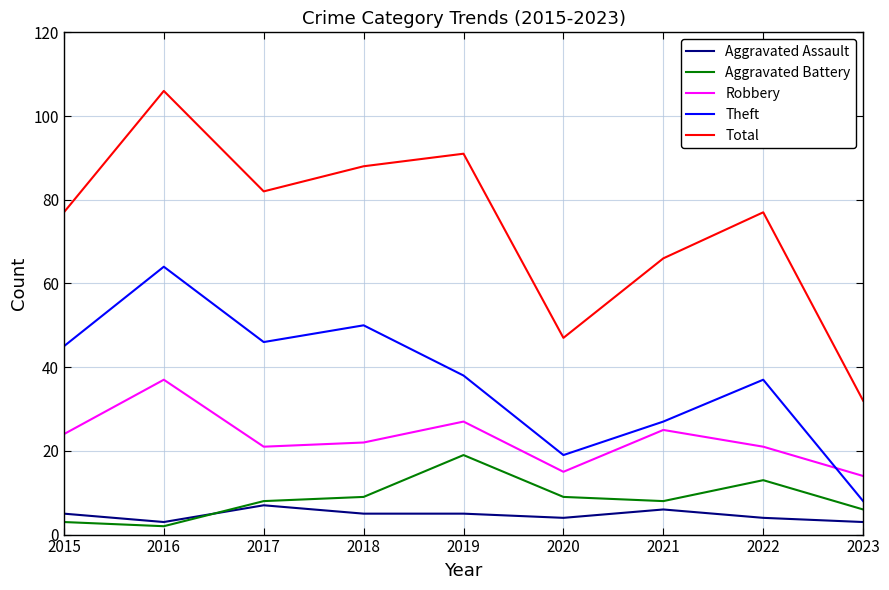

List the series in order of their peak value, highest first.

Total, Theft, Robbery, Aggravated Battery, Aggravated Assault